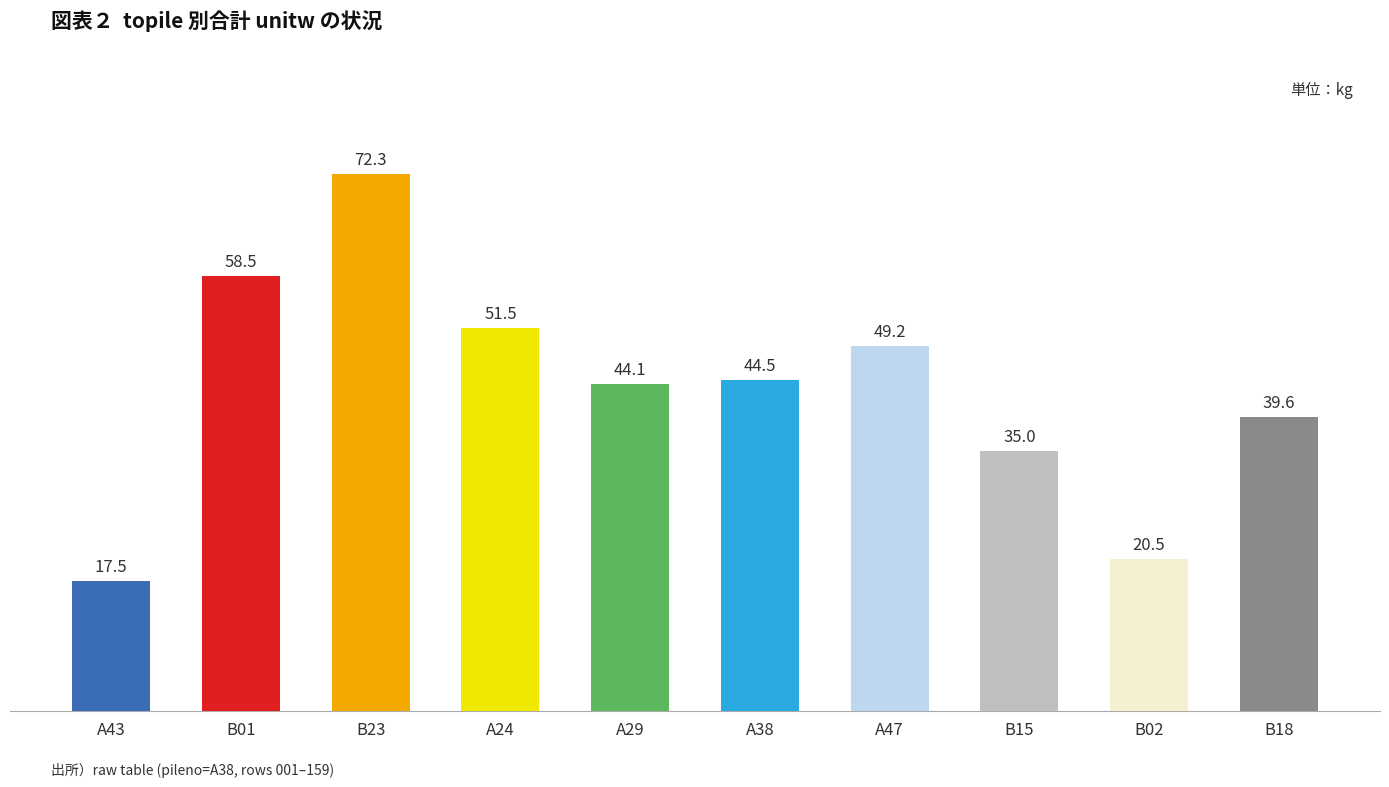

Rank the categories by value from lowest to highest.

A43, B02, B15, B18, A29, A38, A47, A24, B01, B23